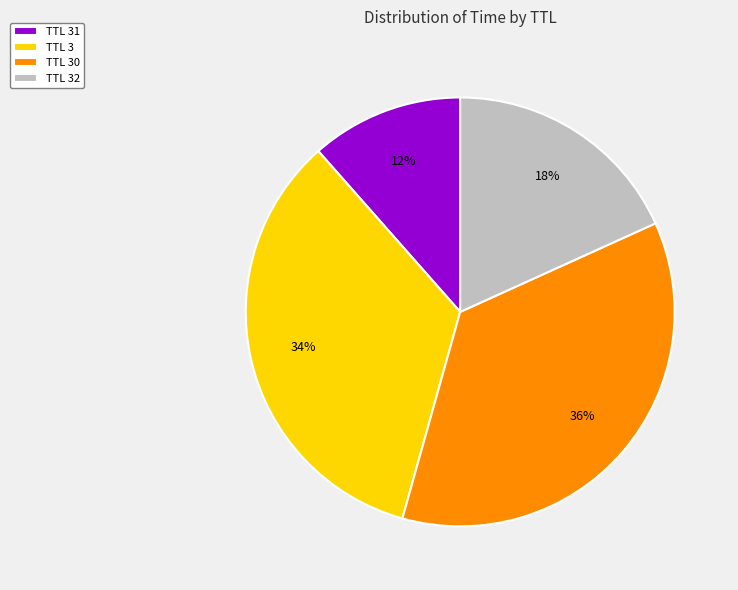

Combined, do TTL 31 and TTL 30 account for over 50%?

No